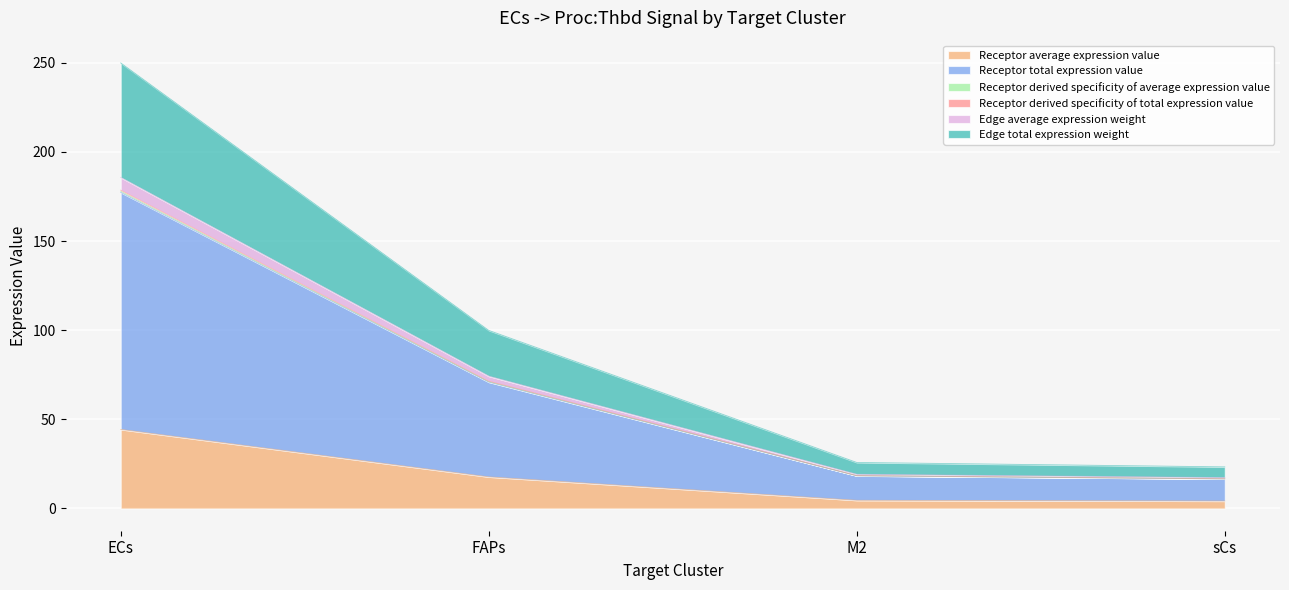

Reading left to right, list all the values displayed in this chart.

Receptor average expression value: 44.3	17.7	4.6	4.1
Receptor total expression value: 177.3	70.9	18.3	16.5
Receptor derived specificity of average expression value: 177.9	71.1	18.4	16.6
Receptor derived specificity of total expression value: 178.5	71.4	18.4	16.7
Edge average expression weight: 185.7	74.2	19.2	17.3
Edge total expression weight: 249.9	99.9	25.8	23.3